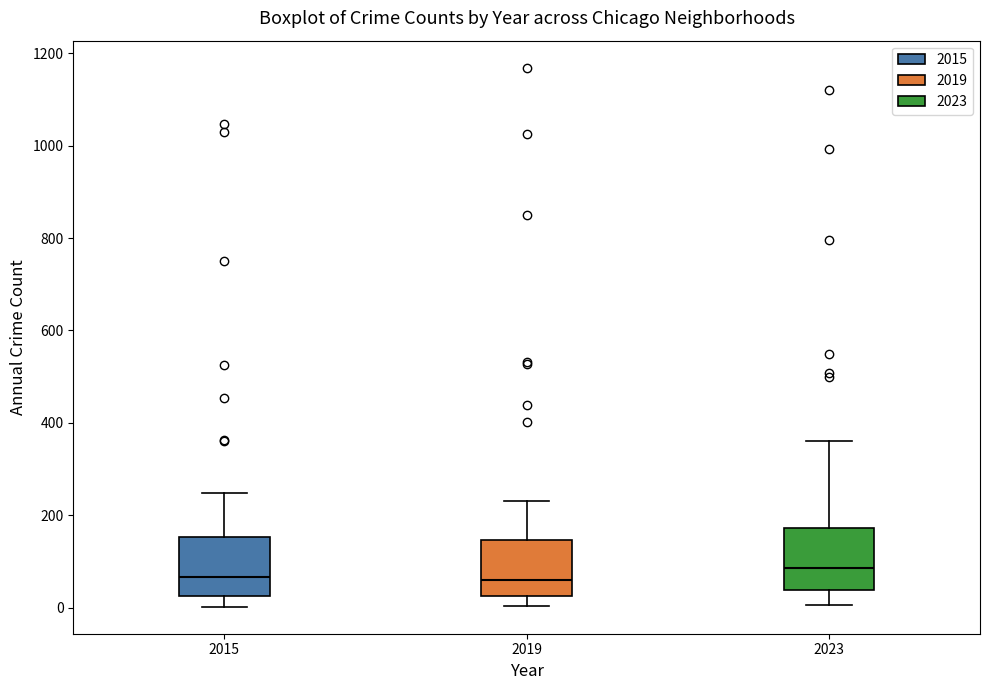

Where does the upper whisker of the box at x = 2023 end on the y-axis? The values are not printed on the chart, so give them approximately, as read against the axis.

360